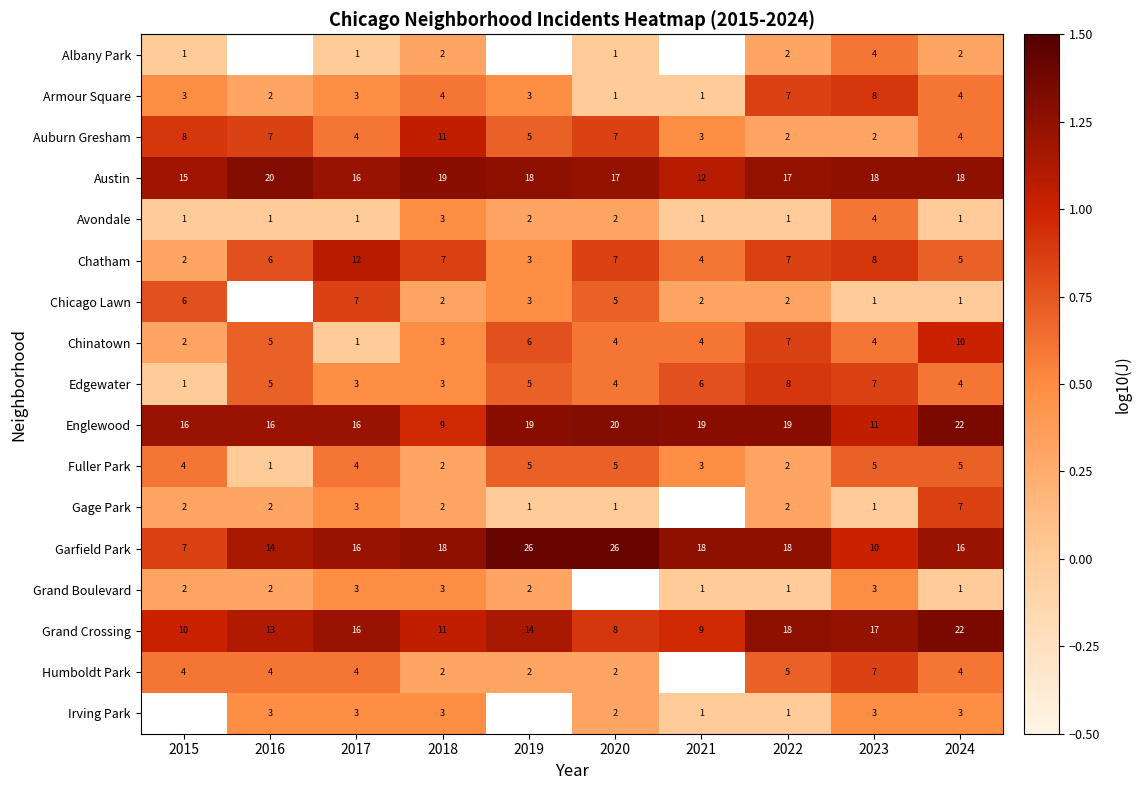

Is it true that Irving Park equals 3 at 2018?

True